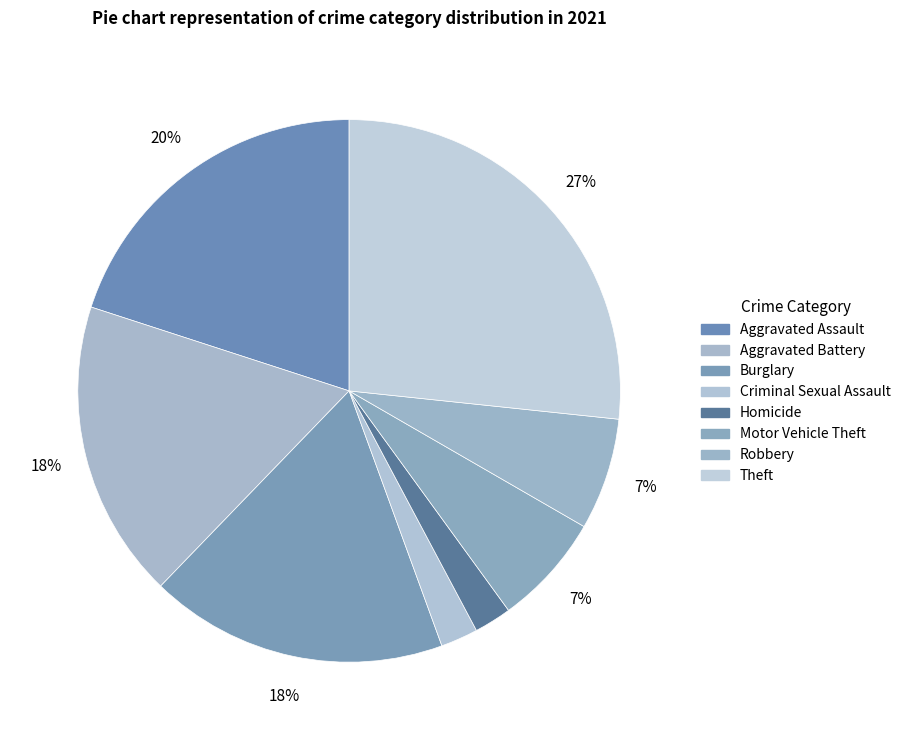

How many segments does this pie chart have?

8